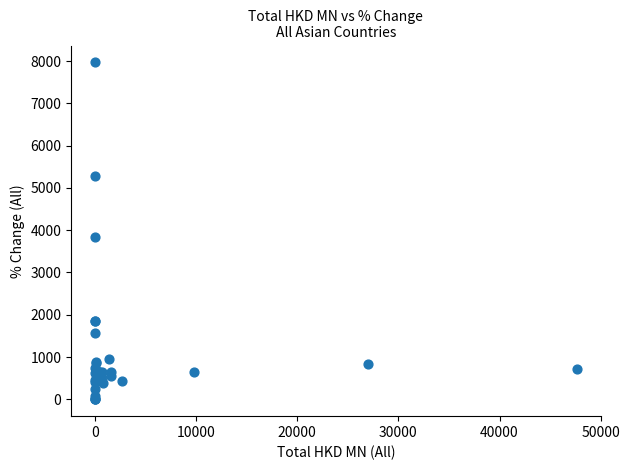

What Y value in the scatter plot is closest to 3985?

3839.5